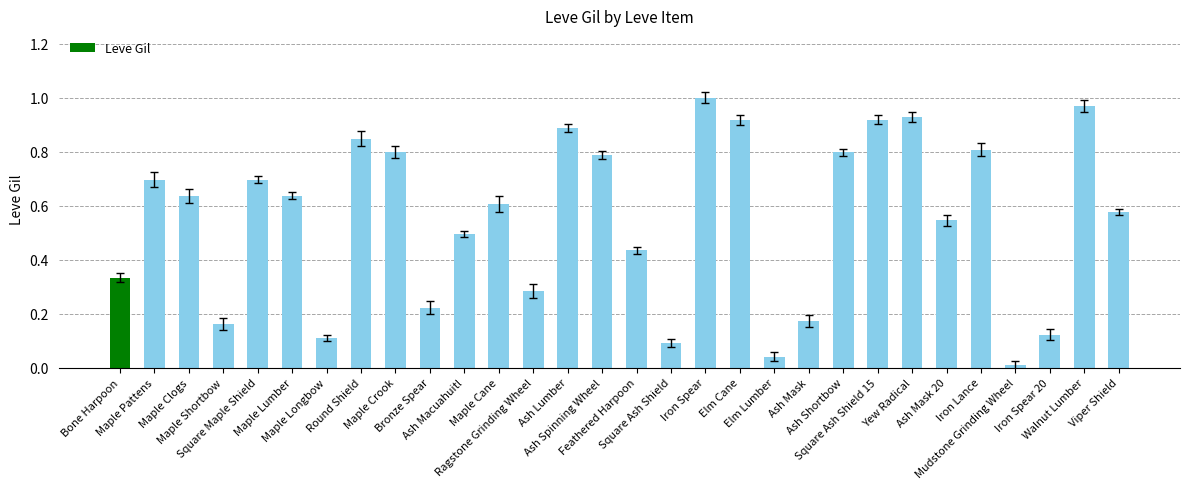

What is the sum of all values?

16.5